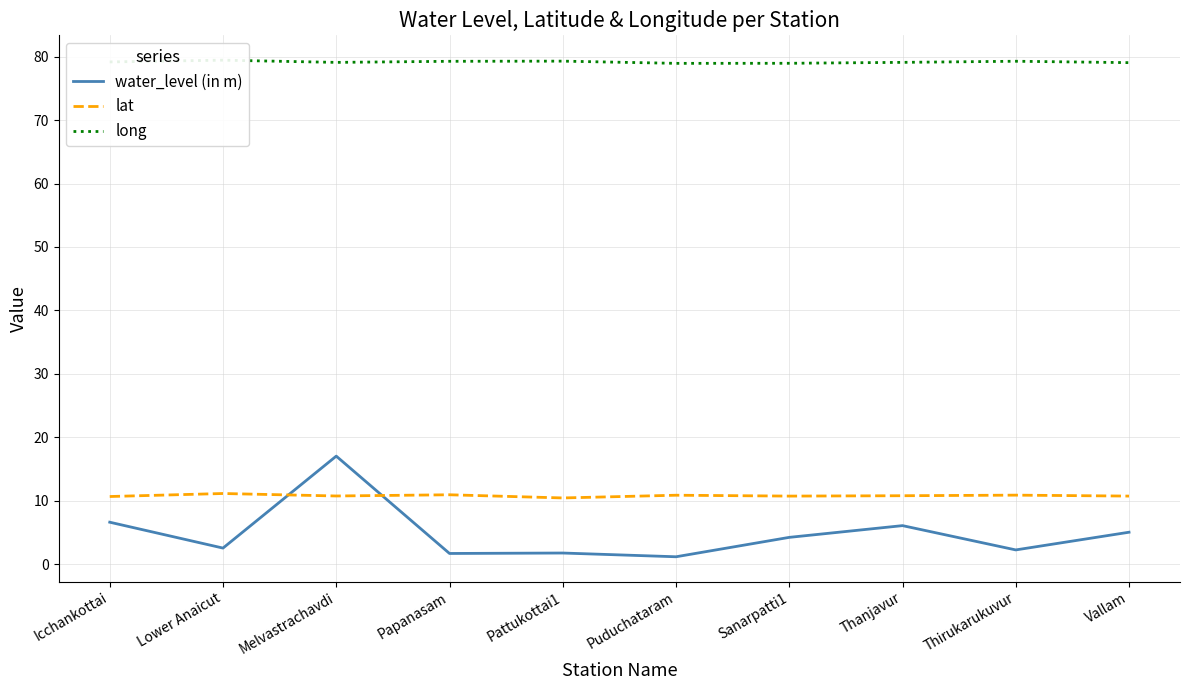

What is the value of the long point at the 3rd from the left?

79.1